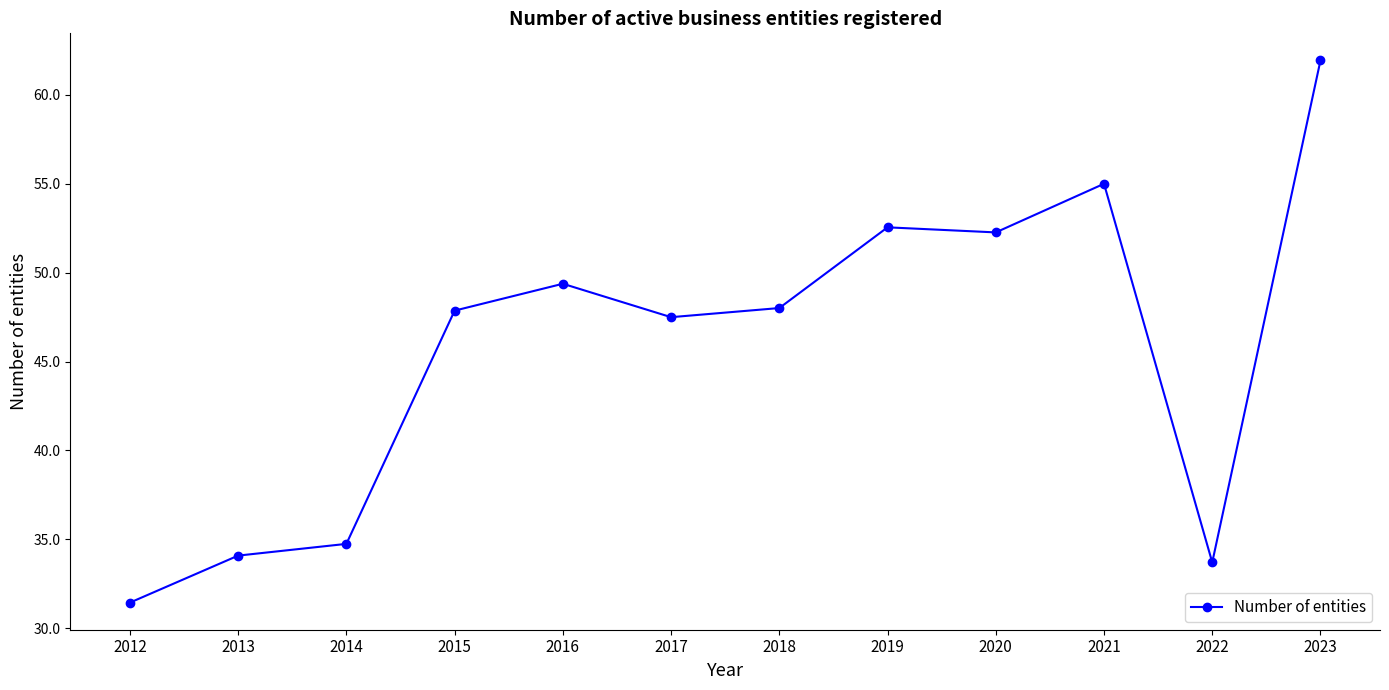

What is the sum of all values?

548.5